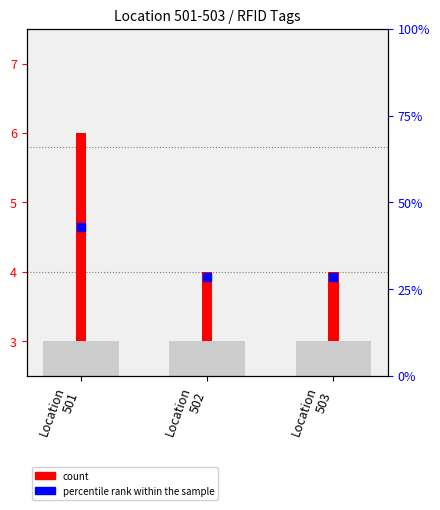

Between Location
501 and Location
503, which is larger?

Location
501